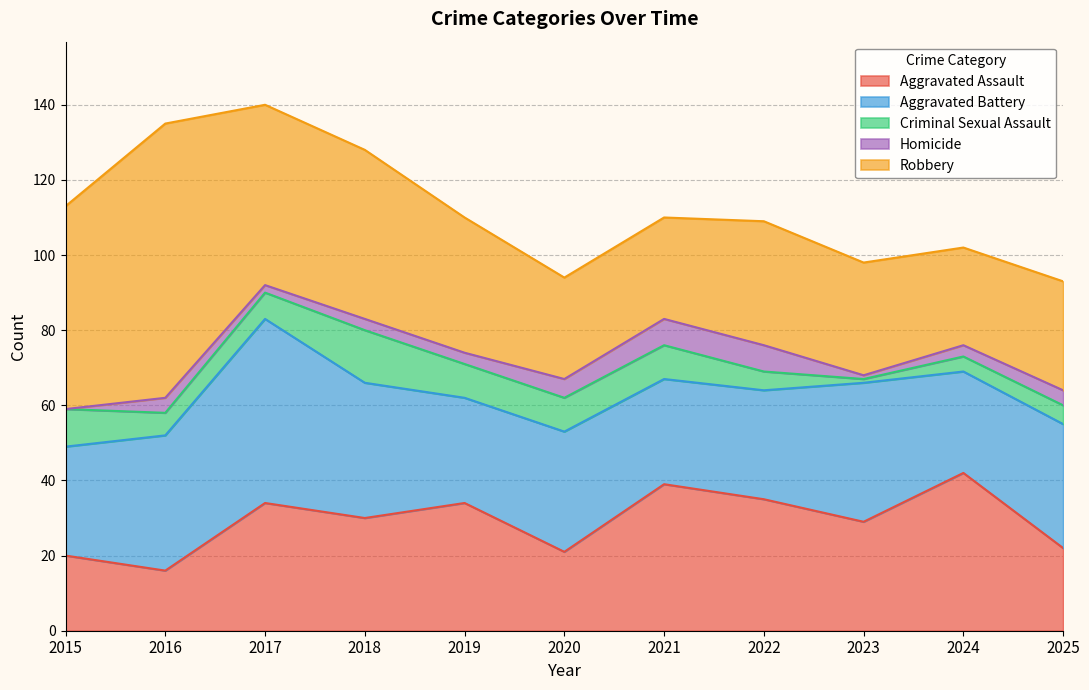

Between which two adjacent categories do Robbery and Aggravated Assault first intersect?

2020 and 2021